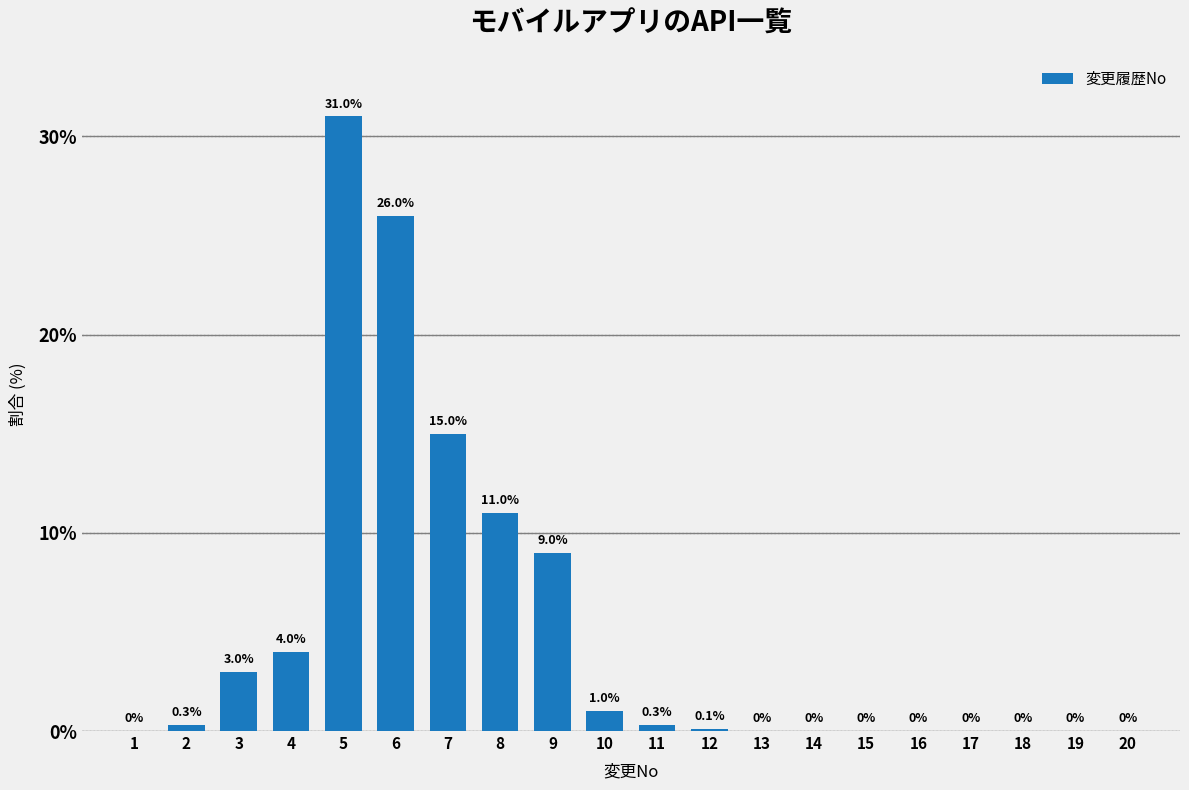

Is it true that the value at 16 is 17.1?

False